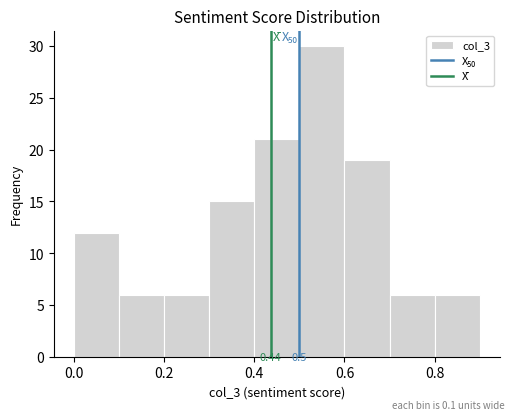

Which range on the x-axis has the tallest bar?

0.5 to 0.6